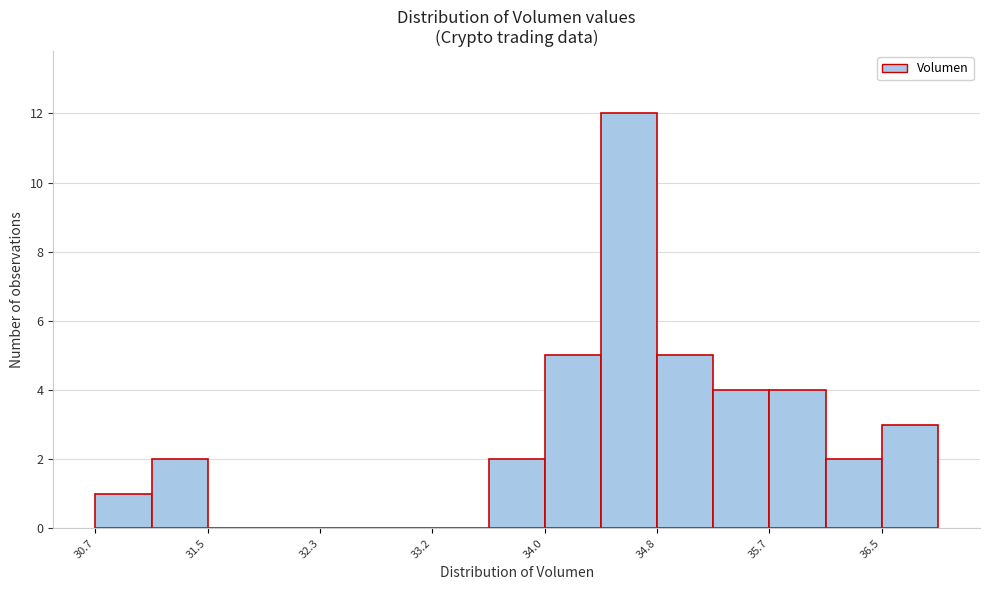

What is the height of the bar covering 34.0 to 34.4 on the x-axis? Neither the bar edges nor the heights are printed on the chart, so give them approximately, as read against the axes.

5